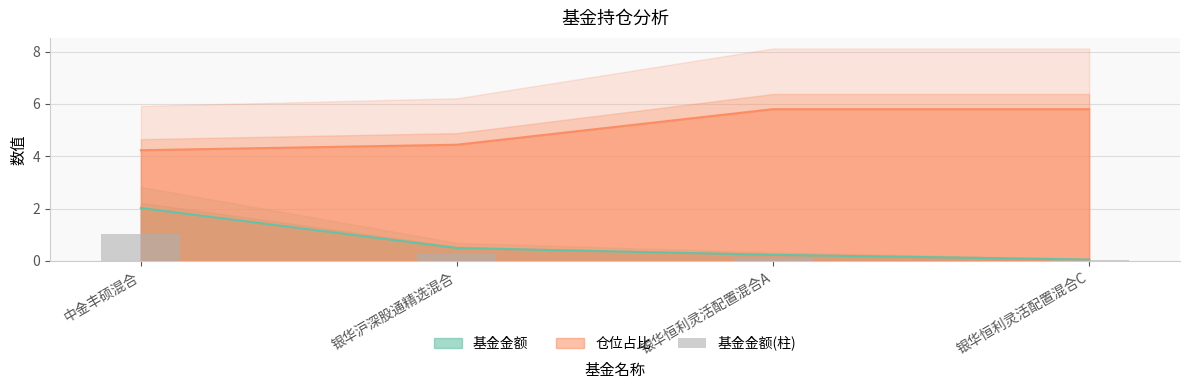

The chart shows a value of 0.0 at 银华恒利灵活配置混合C. True or false?

True